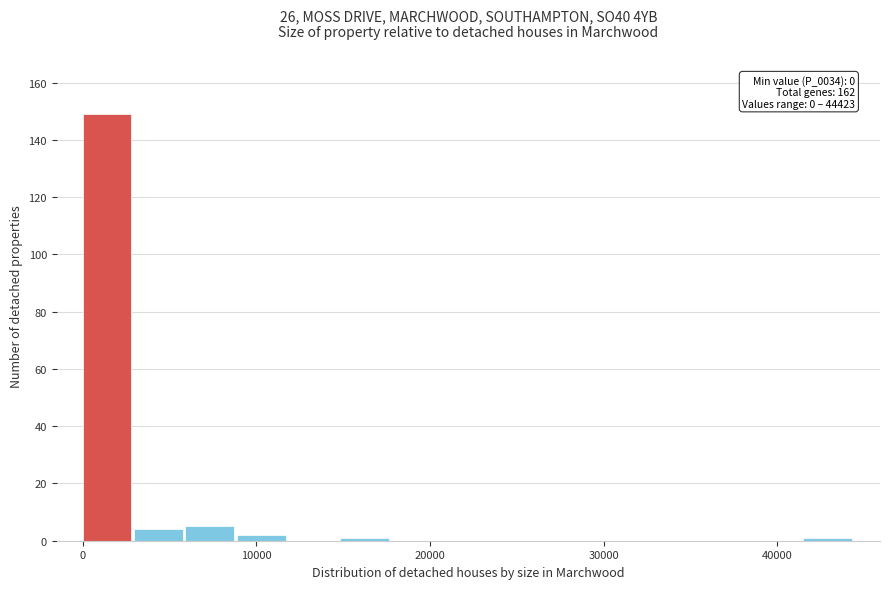

Around what value on the x-axis is the tallest bar? Give the approximate position of its centre, as read against the axis.

1000